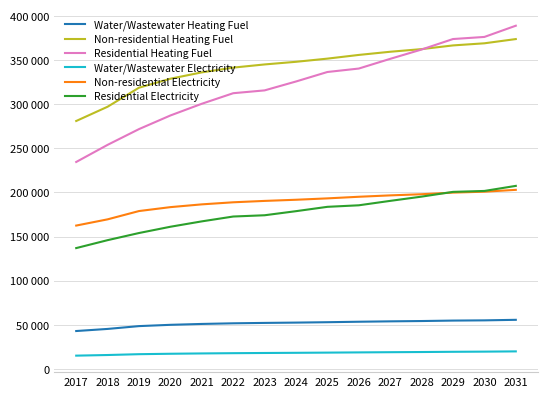

Reading left to right, what are all the values shown in this chart?

Water/Wastewater Heating Fuel: 42854.7	45240.7	48434.9	49889.9	50887.4	51609.5	52058.5	52414.4	52859.2	53391.7	53834.3	54186.7	54703.0	54952.7	55561.8
Non-residential Heating Fuel: 280991.7	297169.7	318740.4	328926.6	336116.8	341509.5	345104.6	348100.5	351695.6	355889.9	359485.0	362481.0	366675.2	369072.0	373865.5
Residential Heating Fuel: 234534.7	253950.1	271798.7	287250.2	300521.0	312490.8	315689.2	325775.2	336543.4	340448.9	351453.1	362023.7	373909.0	376289.8	389006.3
Water/Wastewater Electricity: 14948.6	15662.3	16601.5	17085.6	17449.8	17742.3	17962.1	18158.9	18381.2	18629.9	18853.2	19051.6	19311.6	19494.3	19776.2
Non-residential Electricity: 162427.5	169481.1	178885.8	183327.0	186461.9	188813.1	190380.5	191686.8	193254.2	195082.9	196650.4	197956.6	199785.3	200830.3	202920.2
Residential Electricity: 136896.7	145880.8	153975.9	161086.1	167184.4	172678.4	174111.9	178743.8	183671.0	185409.0	190425.1	195239.8	200626.0	201675.4	207412.9